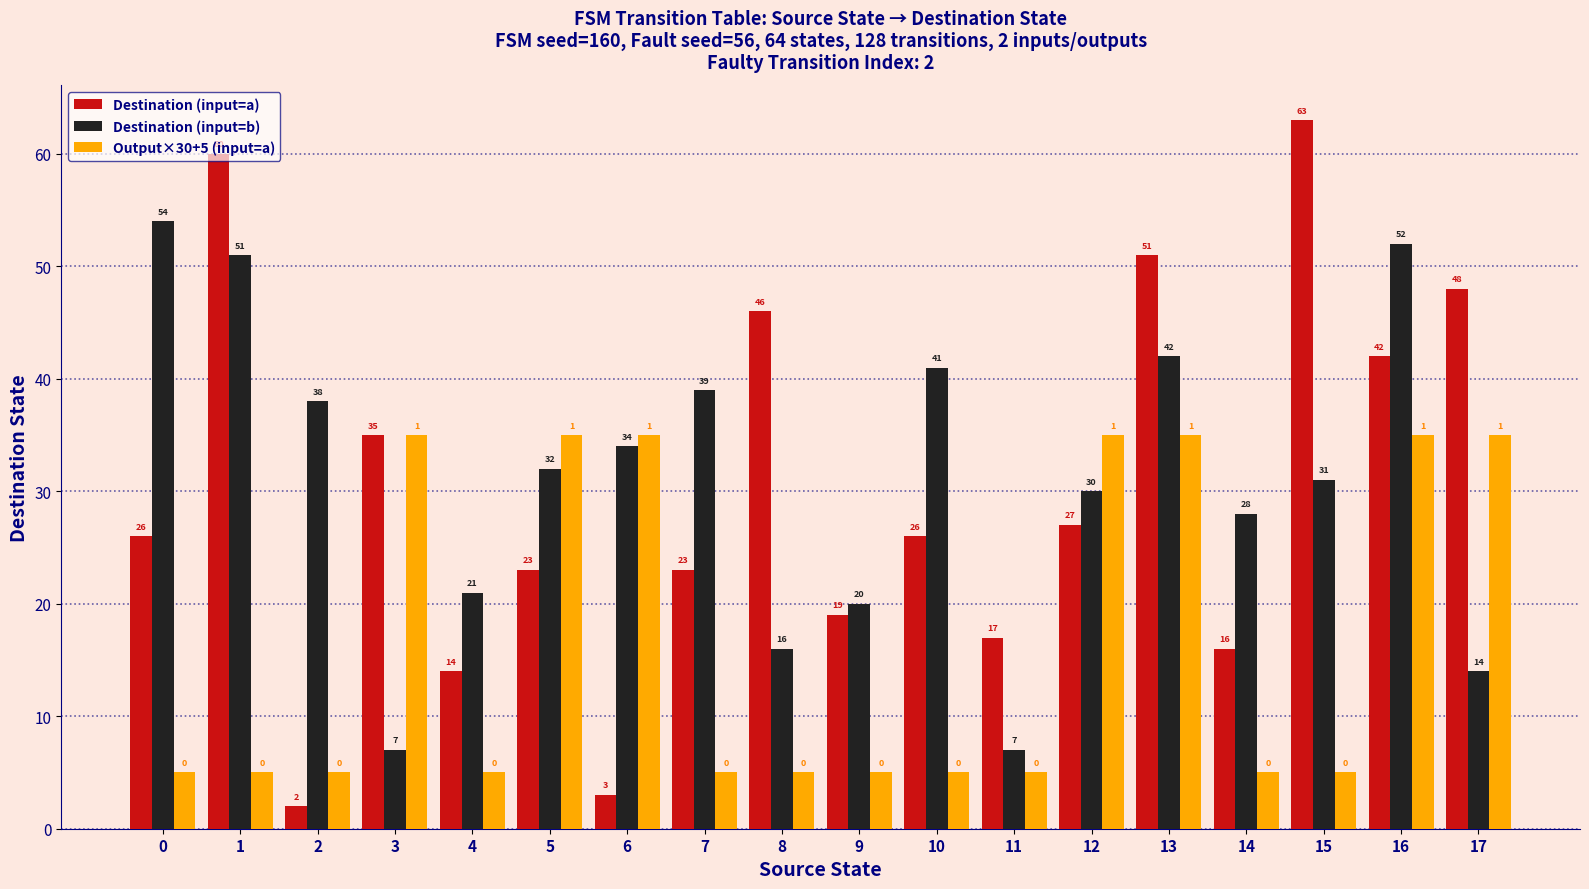

The value of Output×30+5 (input=a) at 13 is 24. True or false?

False